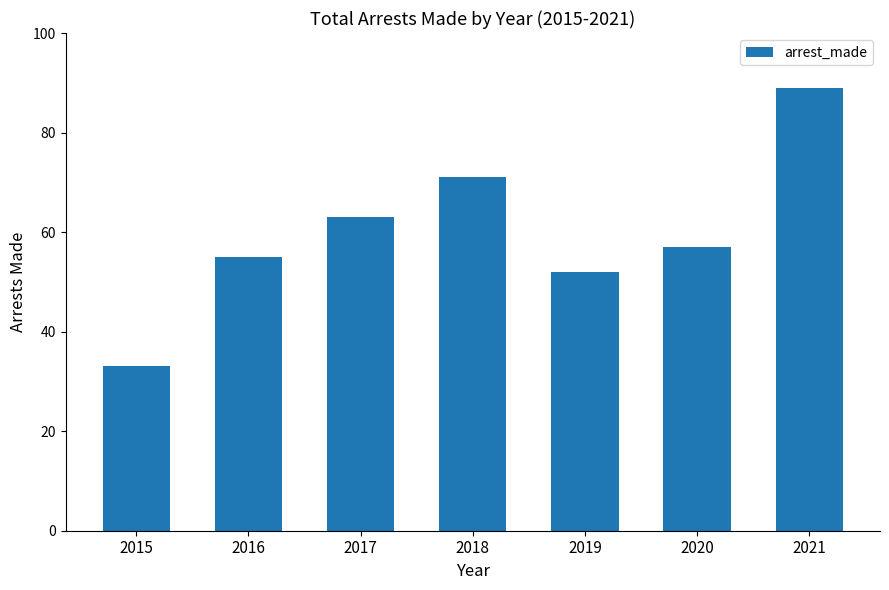

How many values are below 57?

3